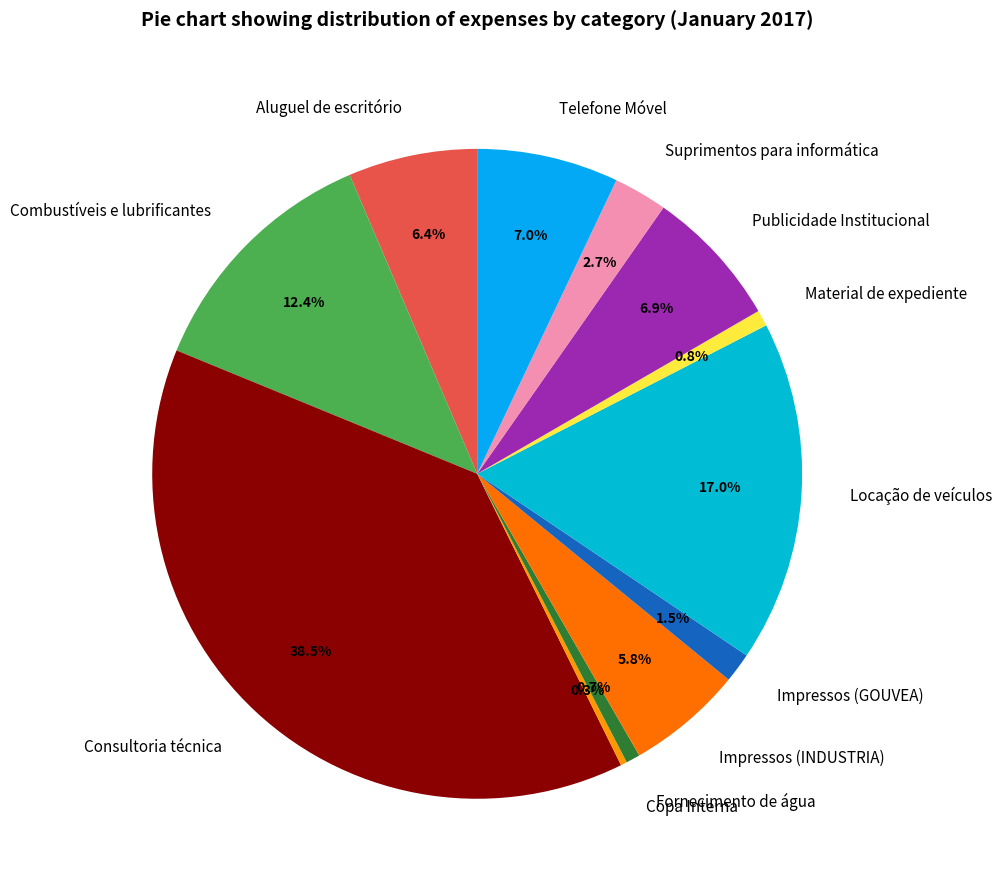

Which has a higher value, Material de expediente or Consultoria técnica?

Consultoria técnica